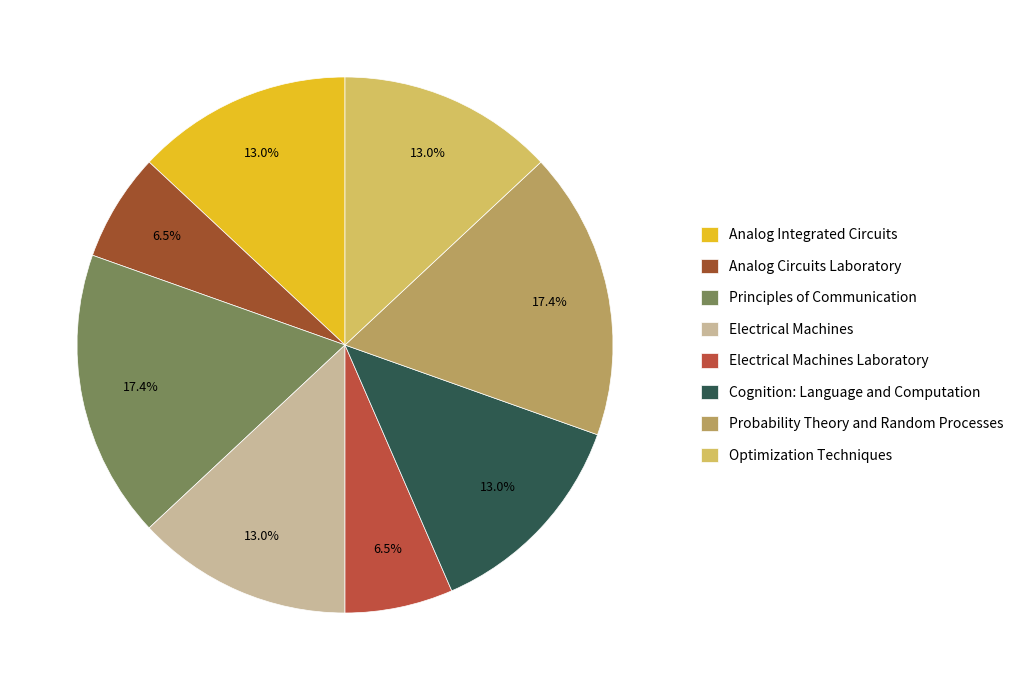

Rank the categories by value from lowest to highest.

Analog Circuits Laboratory, Electrical Machines Laboratory, Analog Integrated Circuits, Electrical Machines, Cognition: Language and Computation, Optimization Techniques, Principles of Communication, Probability Theory and Random Processes